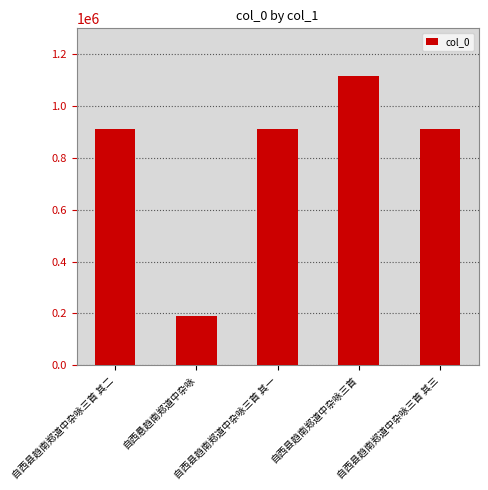

What is the difference between the maximum and second lowest values?

204735